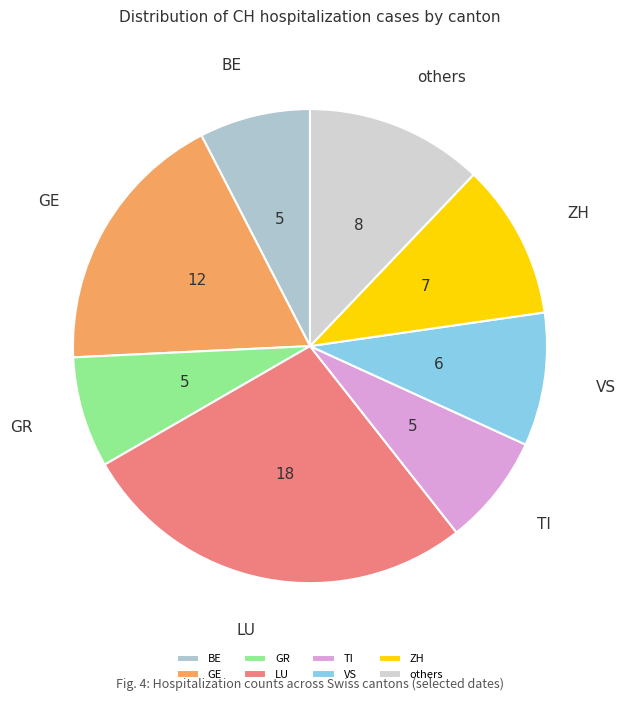

Is it true that GE is 18% of the pie?

True